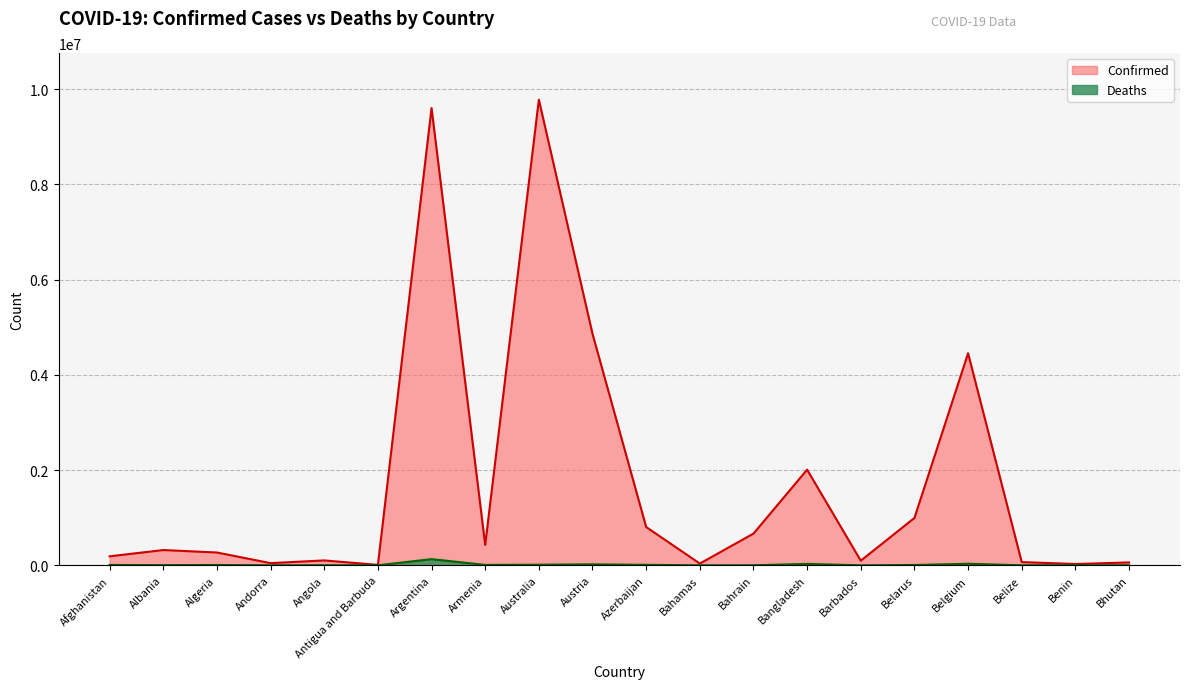

What is the minimum value for Deaths?

21